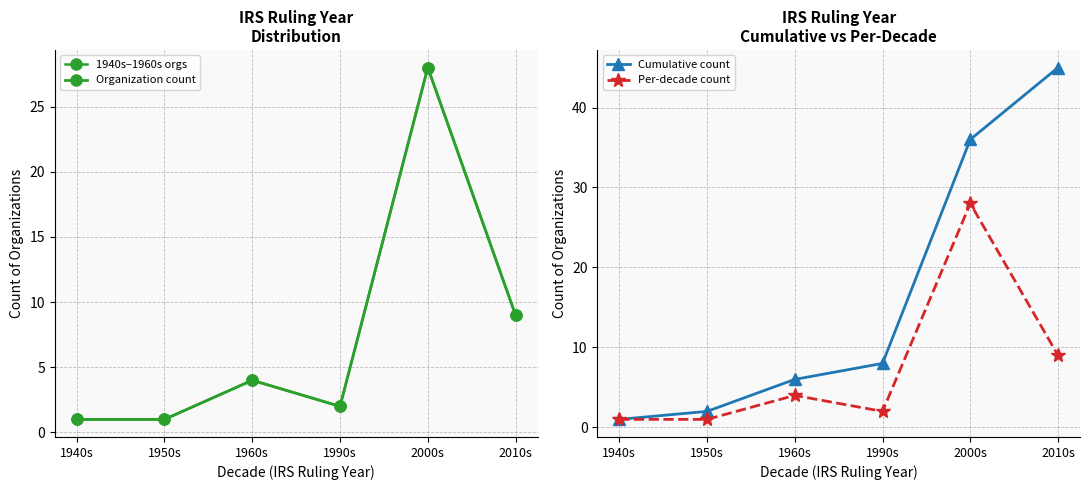

Does the chart display data point markers on the line(s)?

Yes